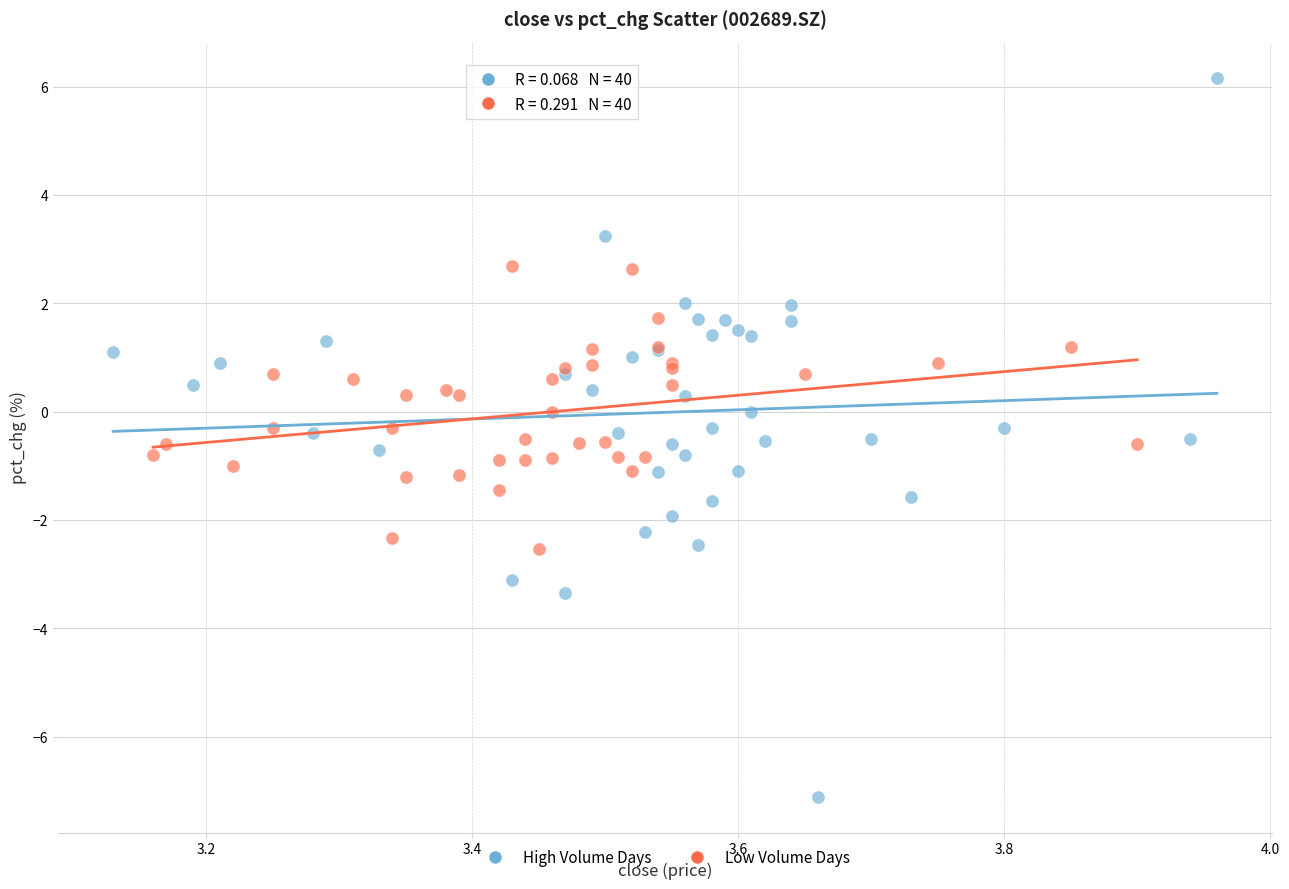

Which series contains the highest Y value?

High Volume Days